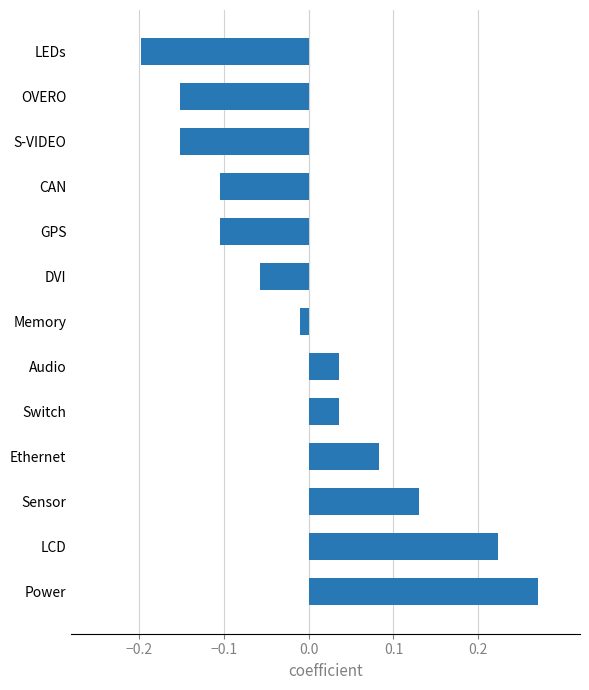

What is the difference between the maximum and minimum values?

0.5